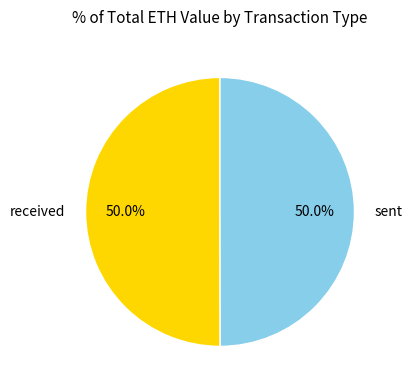

True or false: received accounts for 50% of the total.

True